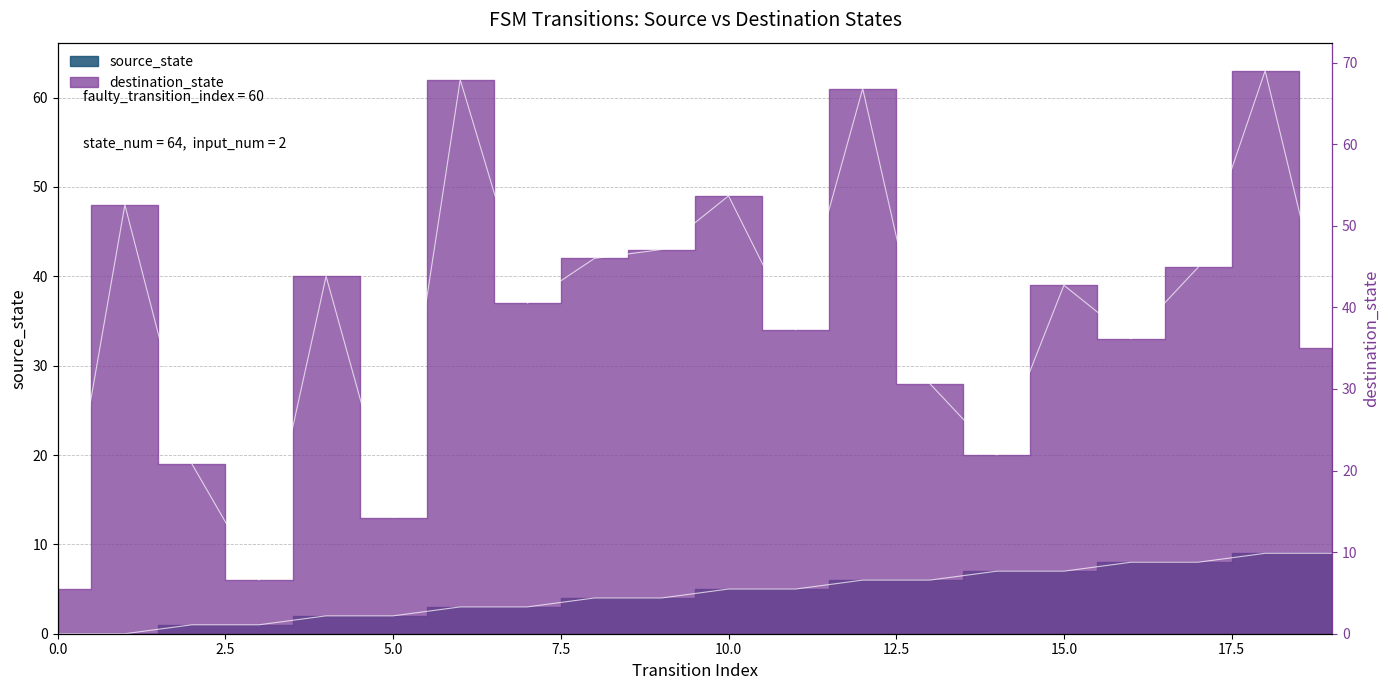

What is the difference between the maximum and minimum values in the destination_state series?

58